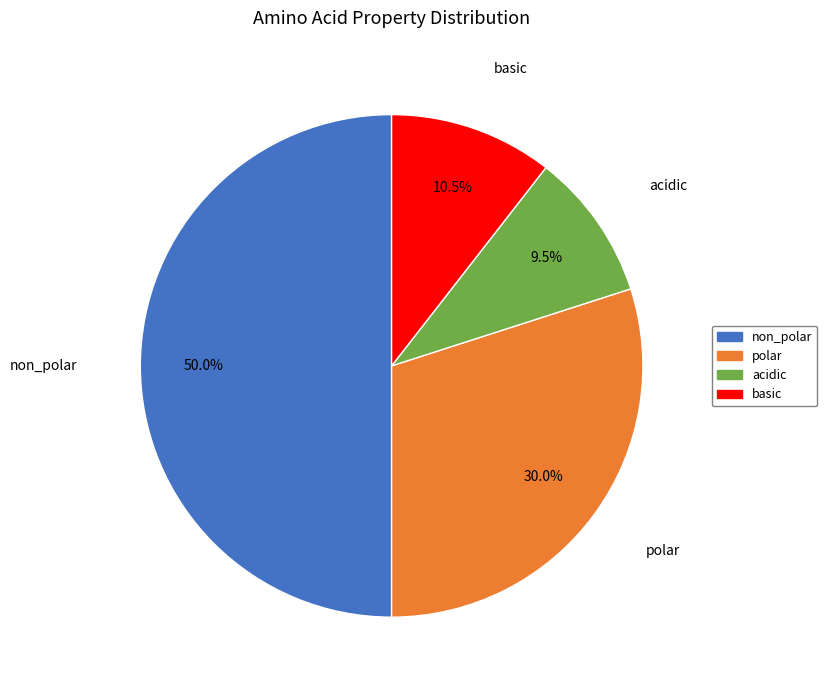

To the nearest percent, what percentage of the pie is polar?

30%